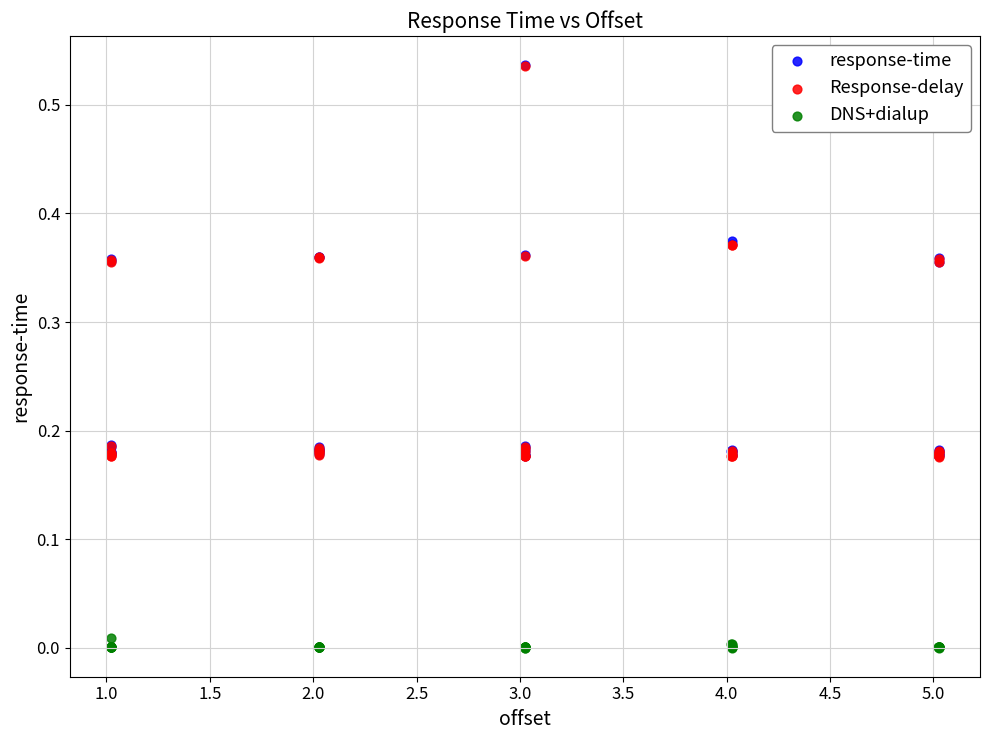

What are all the series names shown in the legend?

response-time, Response-delay, DNS+dialup